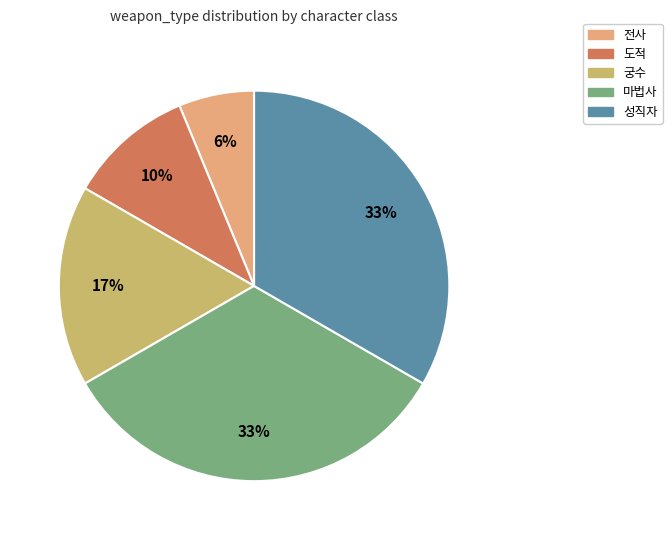

The 도적 slice represents 2% of the pie. True or false?

False